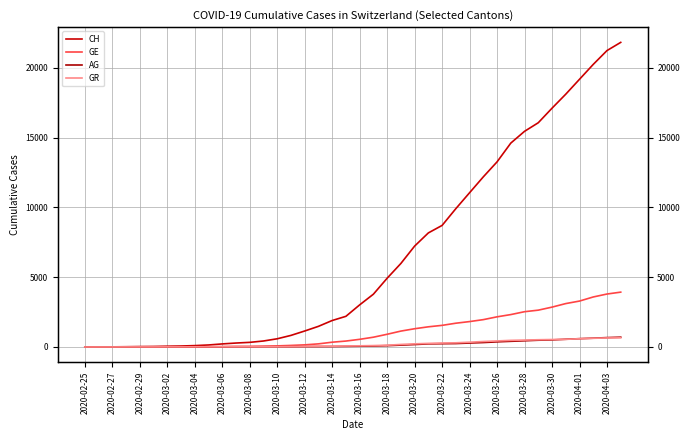

Which series has the widest spread of values?

CH